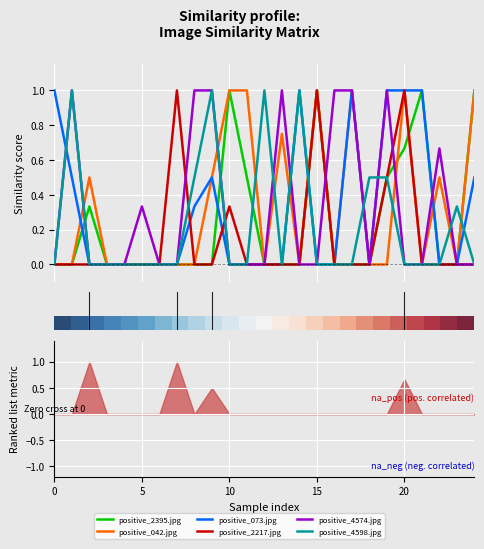

List the series in order of their peak value, highest first.

positive_2395.jpg, positive_042.jpg, positive_073.jpg, positive_2217.jpg, positive_4574.jpg, positive_4598.jpg